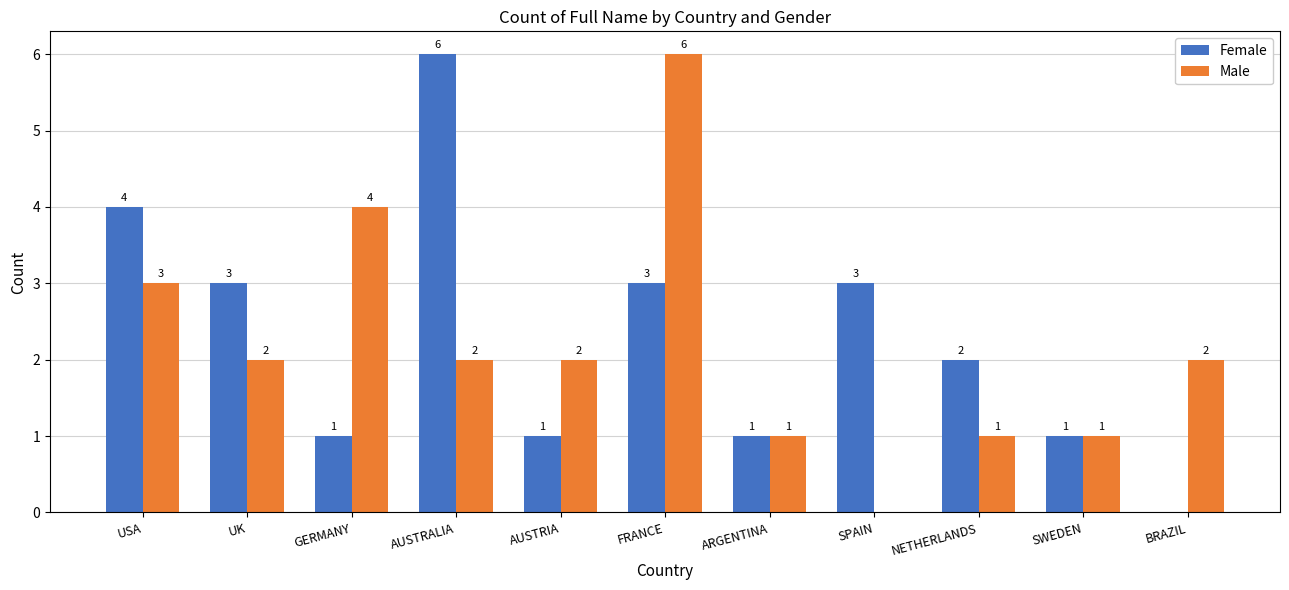

At which category is the sum across all series the highest?

FRANCE